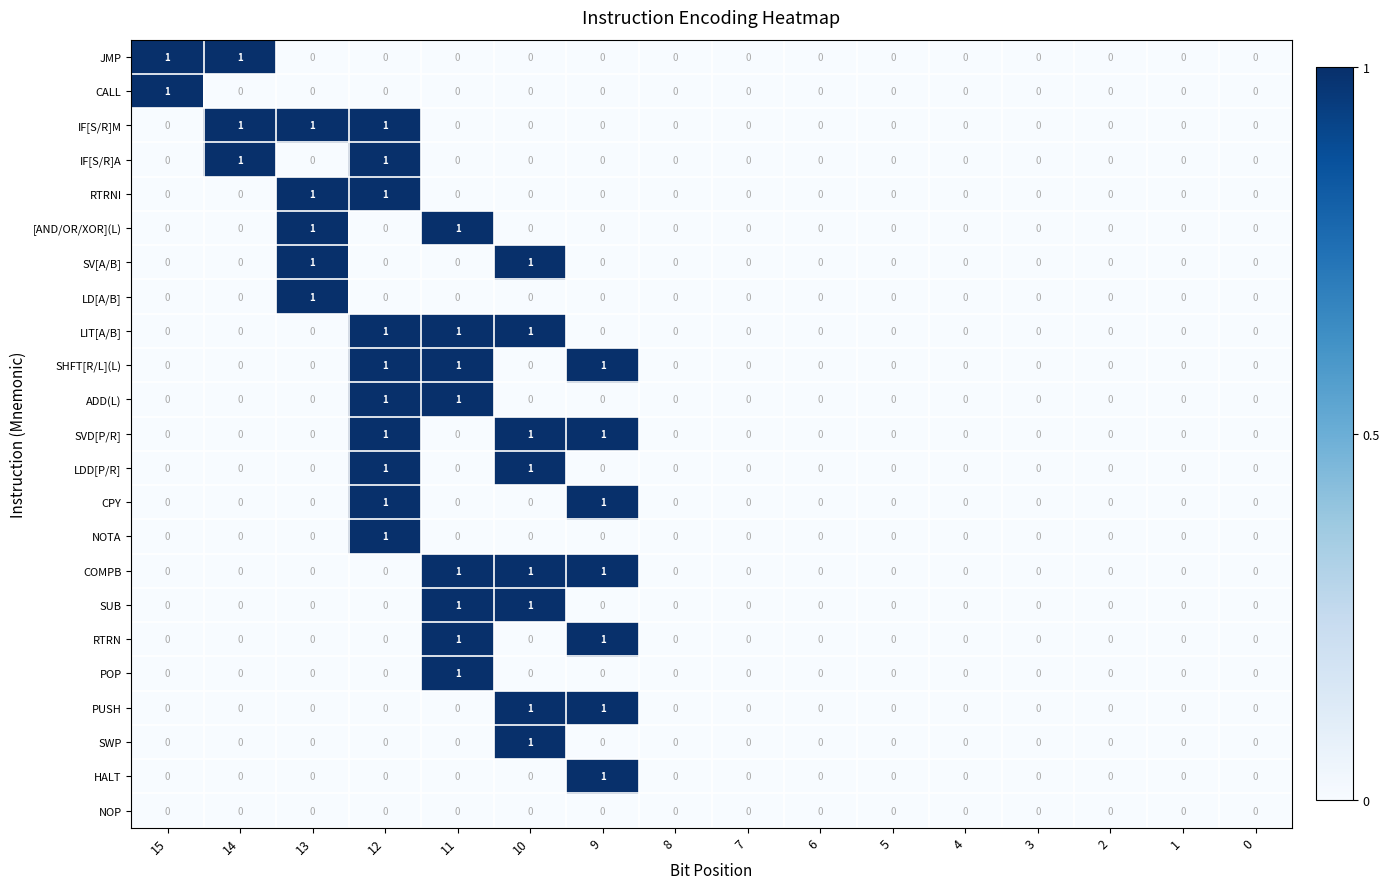

Is it true that PUSH equals 0 at 6?

True